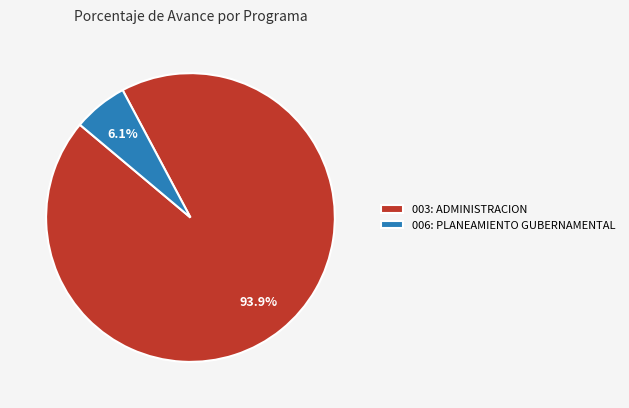

Which category accounts for the majority?

003: ADMINISTRACION